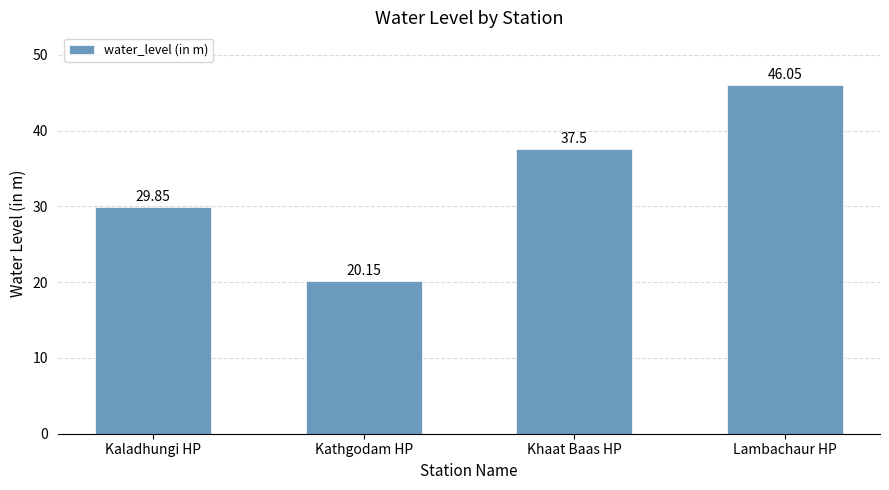

Rank the categories by value from lowest to highest.

Kathgodam HP, Kaladhungi HP, Khaat Baas HP, Lambachaur HP